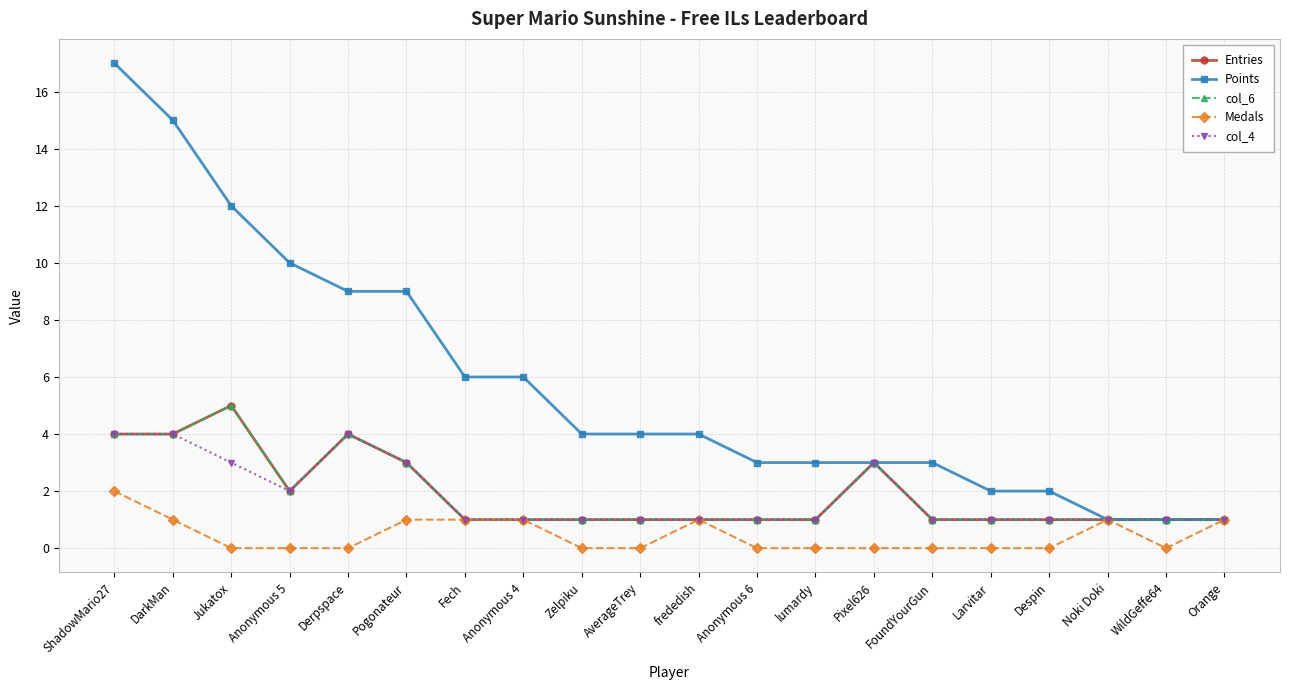

The value of Entries at Noki Doki is 1. True or false?

True